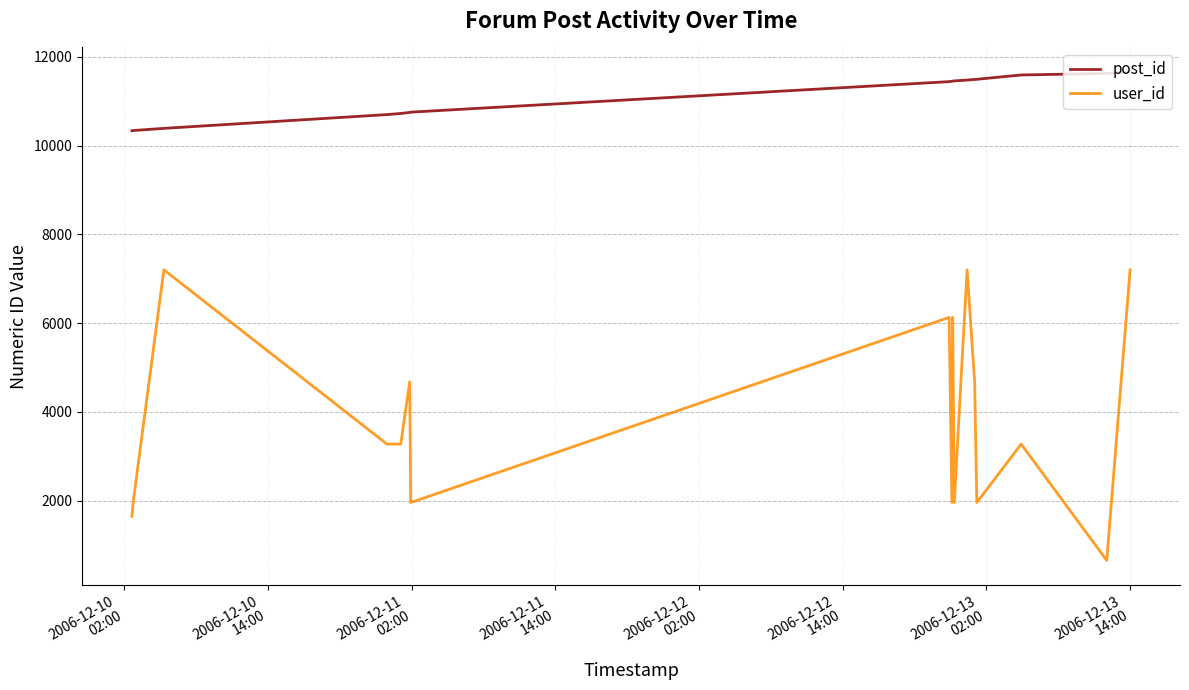

What is the minimum value for post_id?

10333